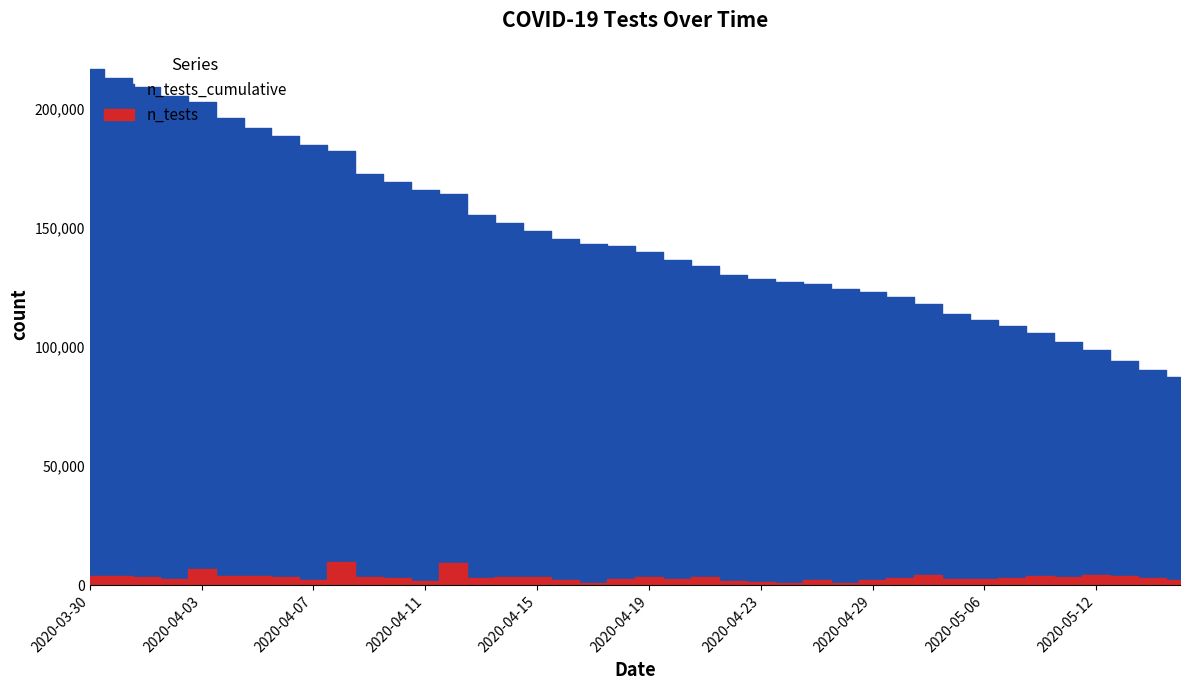

What is the maximum value shown in the chart?

216350